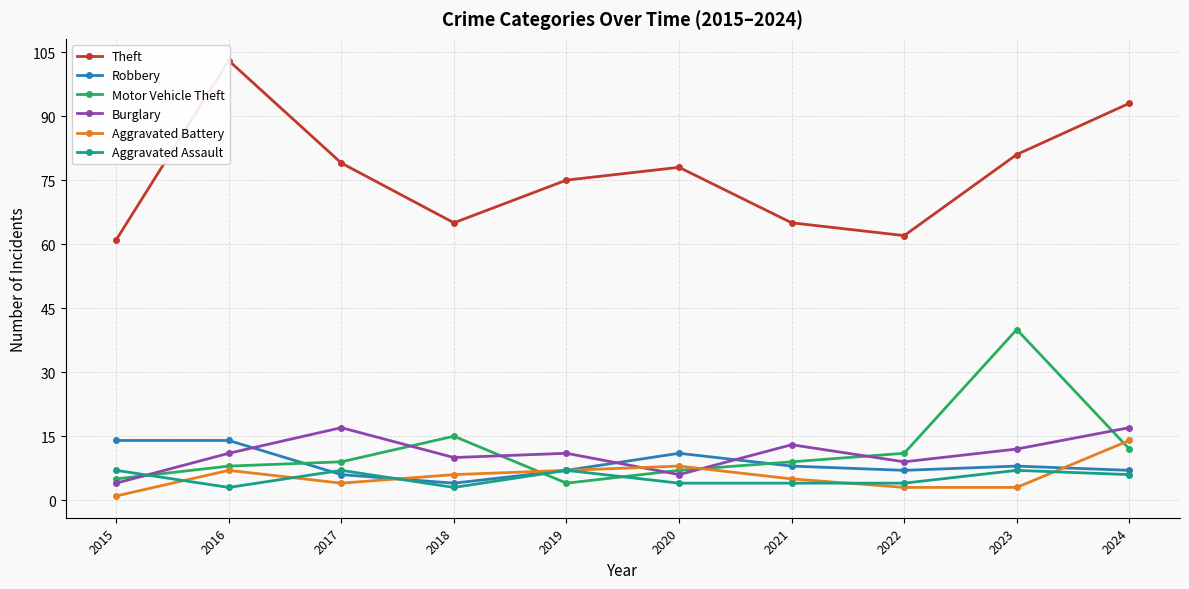

Is it true that Motor Vehicle Theft equals 18 at 2024?

False